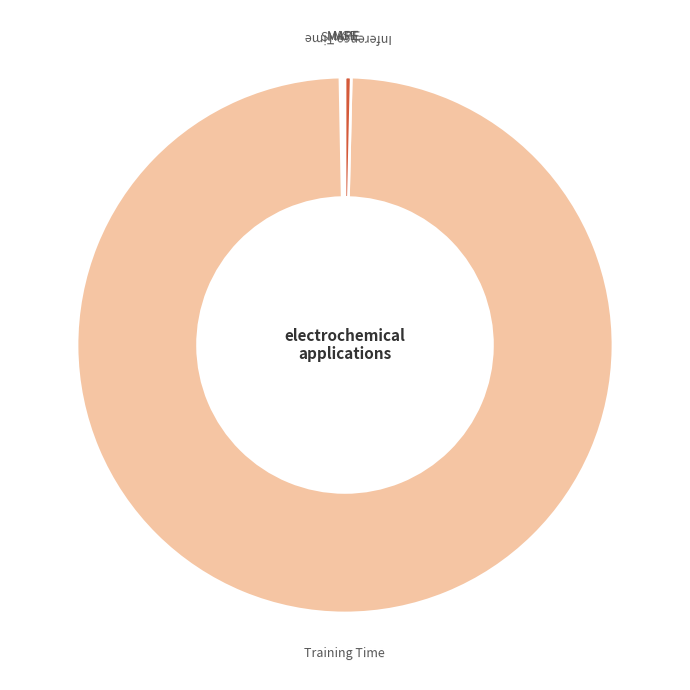

Does Training Time represent more than half of the total?

Yes